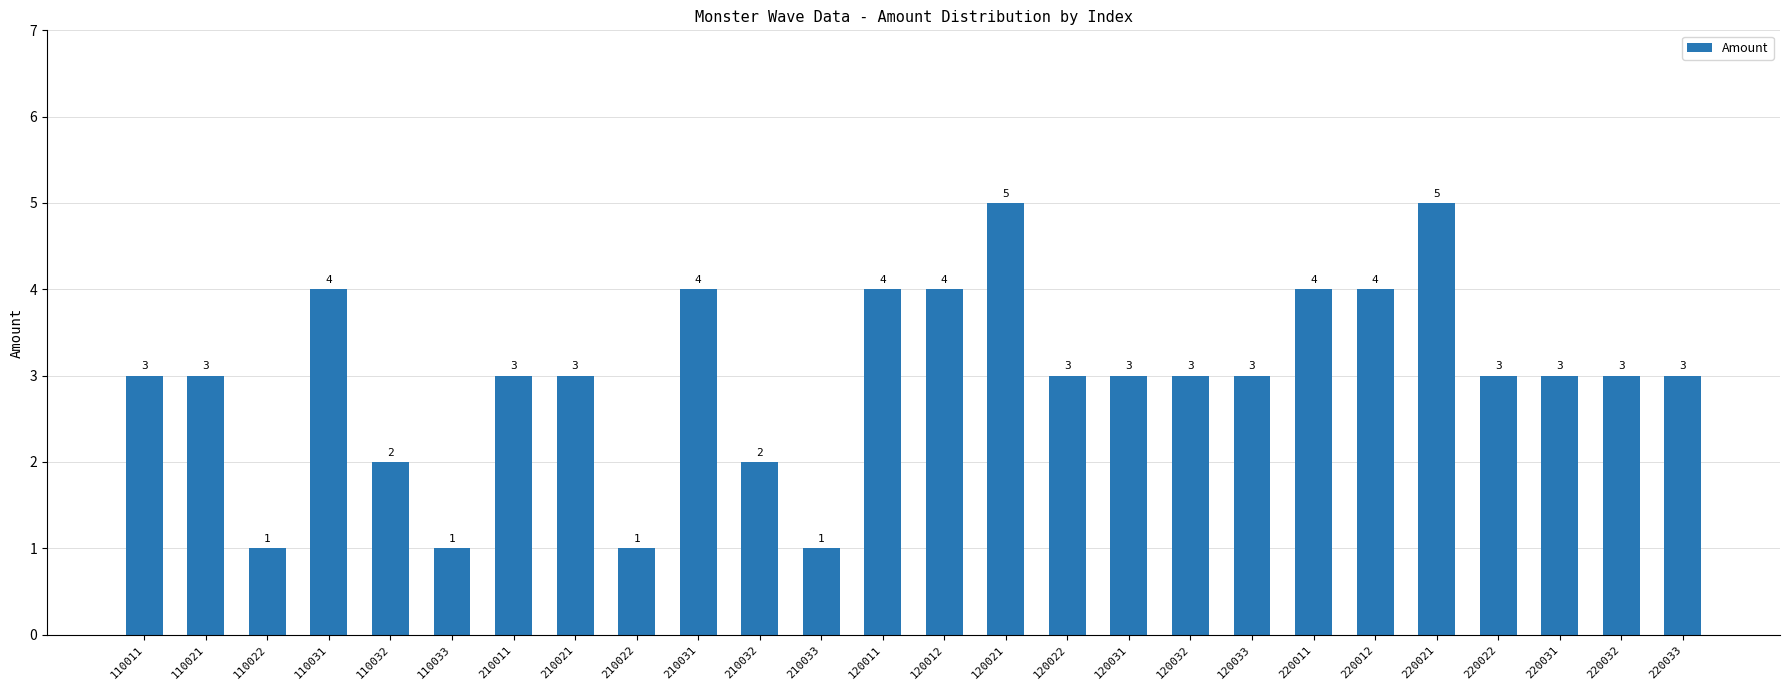

What is the ratio of the value at 210021 to the value at 120032?

1.0